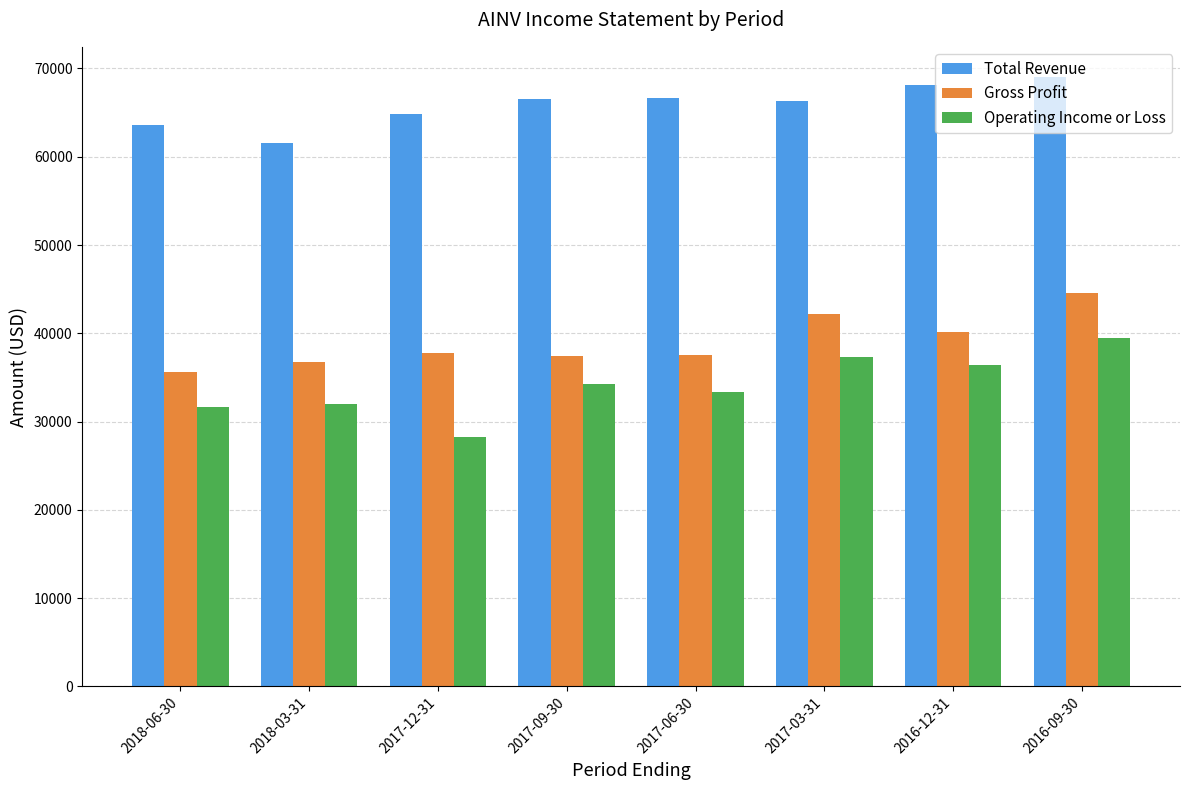

At which label is Total Revenue closest to 65250?

2017-12-31